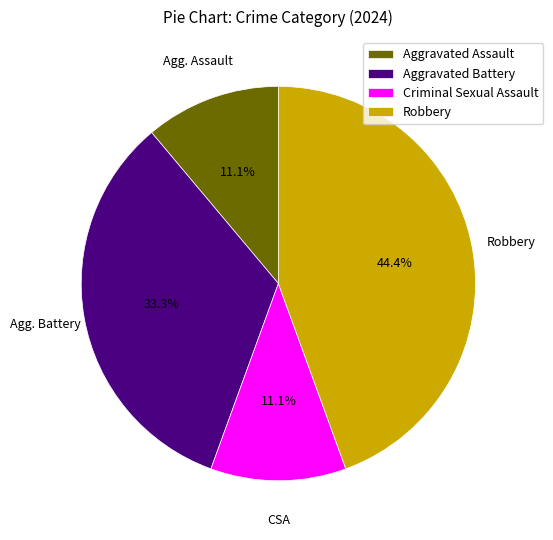

Is it true that Criminal Sexual Assault is 6% of the pie?

False